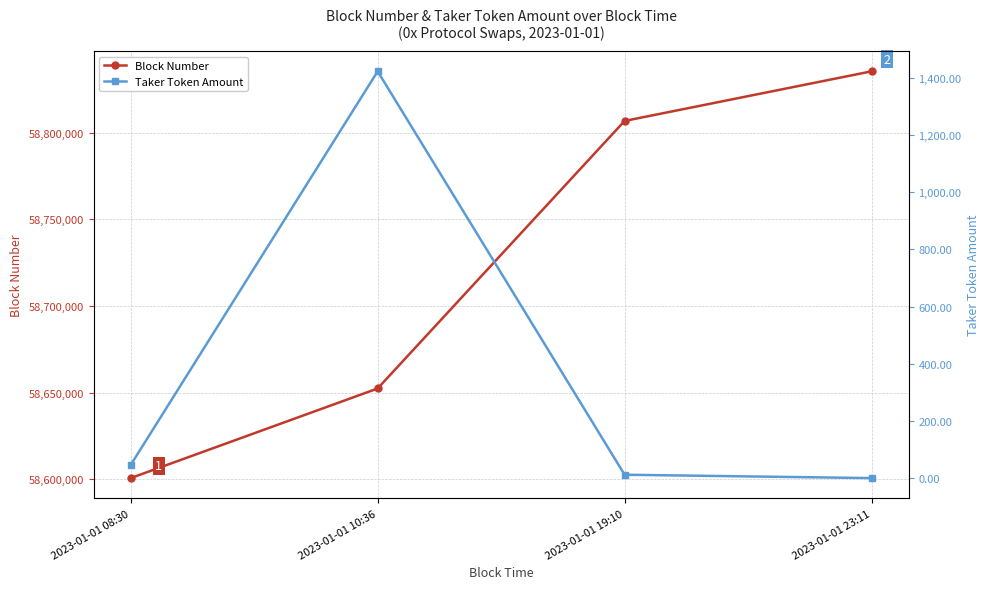

At 2023-01-01 08:30, list the series in order from largest to smallest.

Block Number, Taker Token Amount